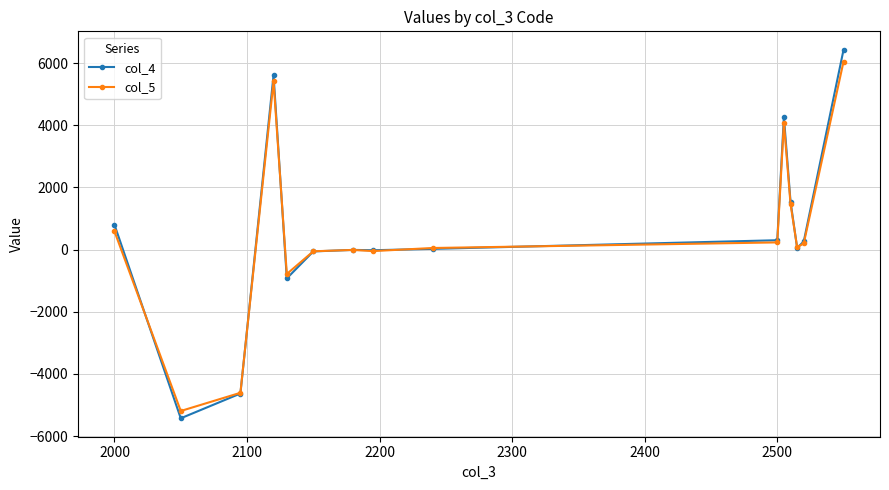

Which series has the largest range (max minus min)?

col_4